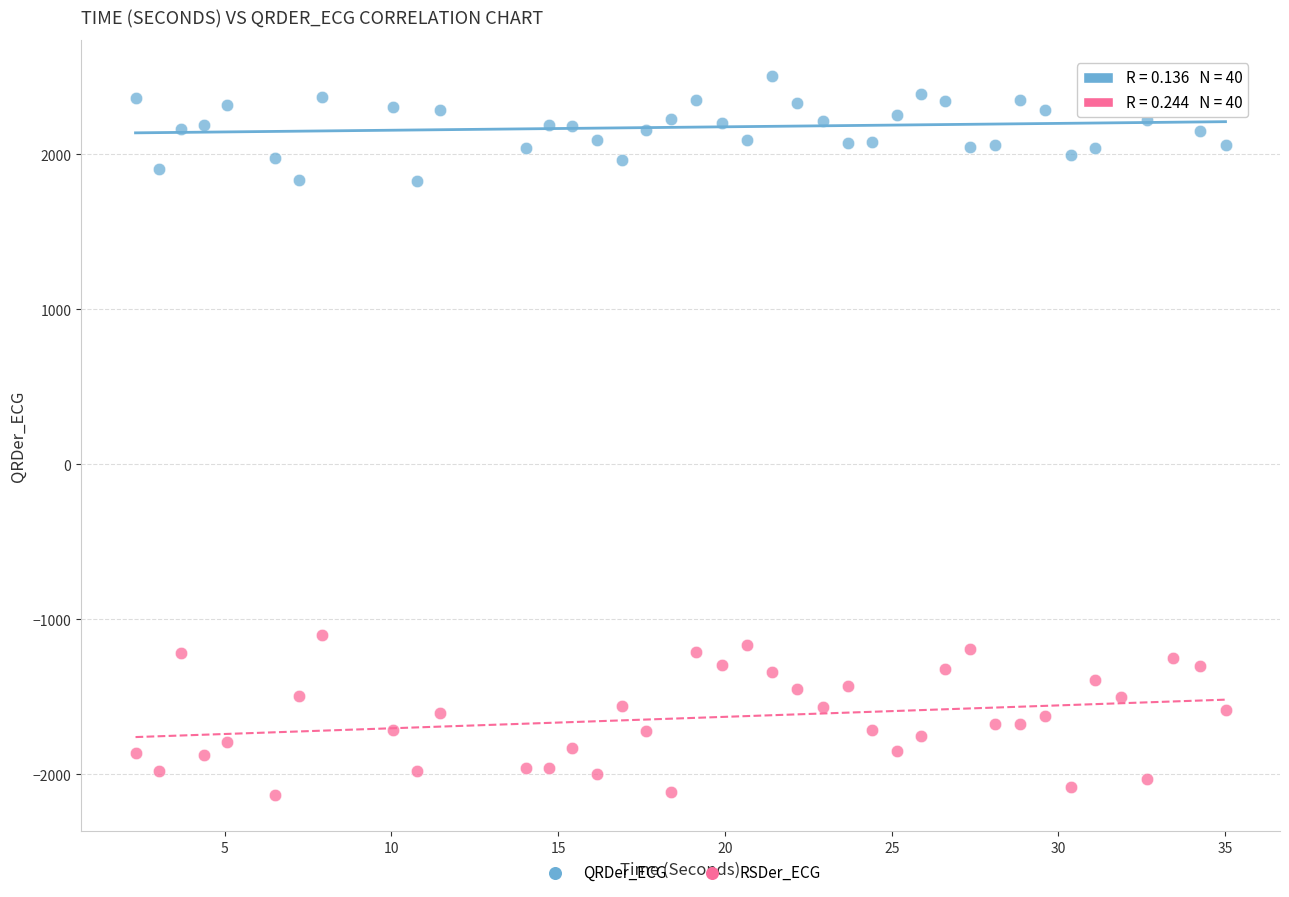

What are all the series names shown in the legend?

QRDer_ECG, RSDer_ECG